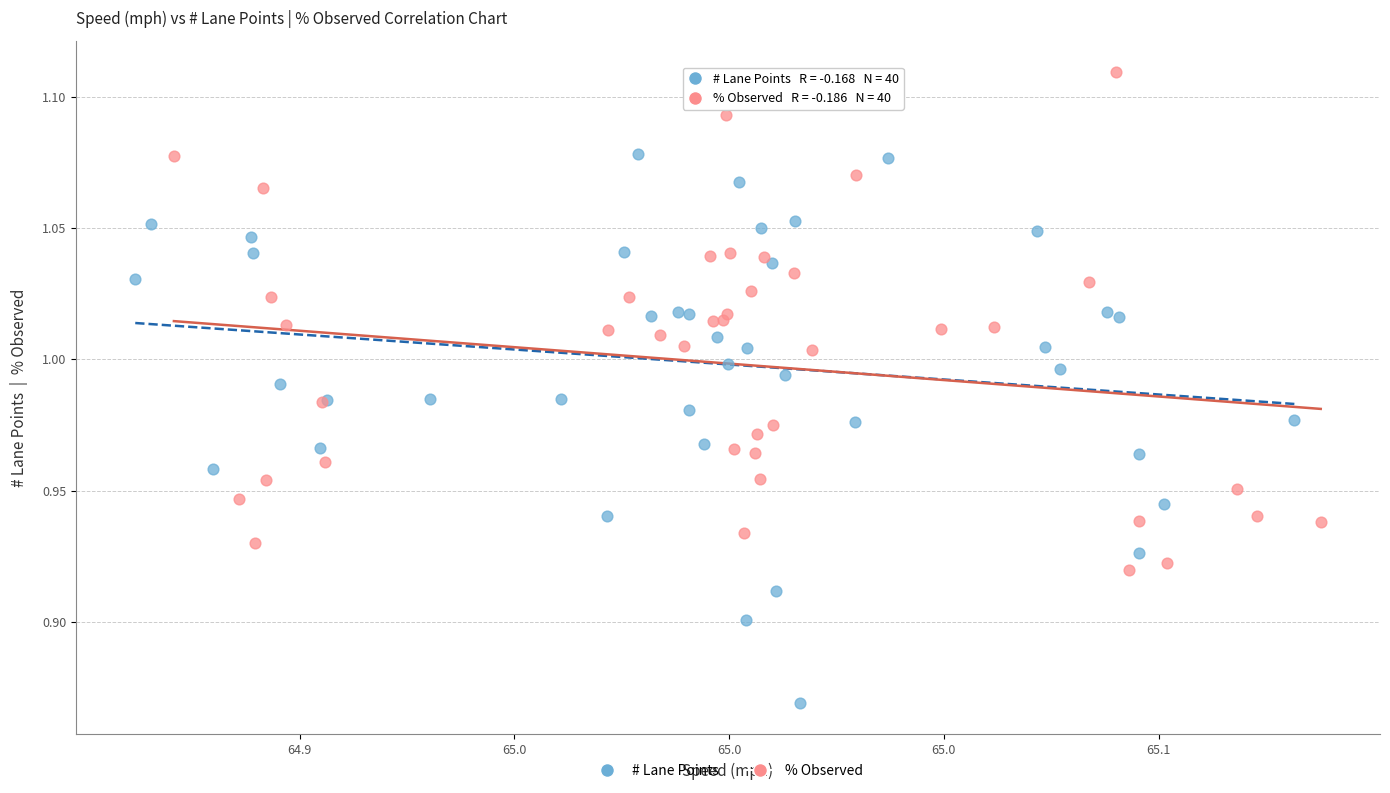

What are all the series names shown in the legend?

# Lane Points, % Observed